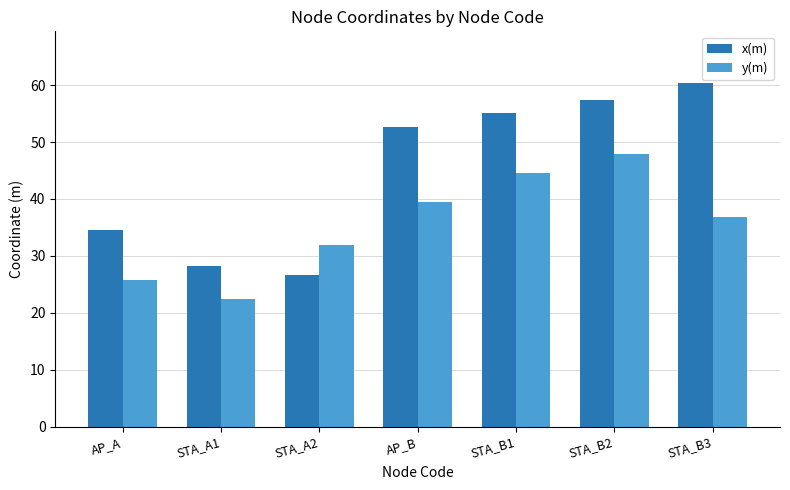

What is the label of the 7th bar from the right?

AP_A